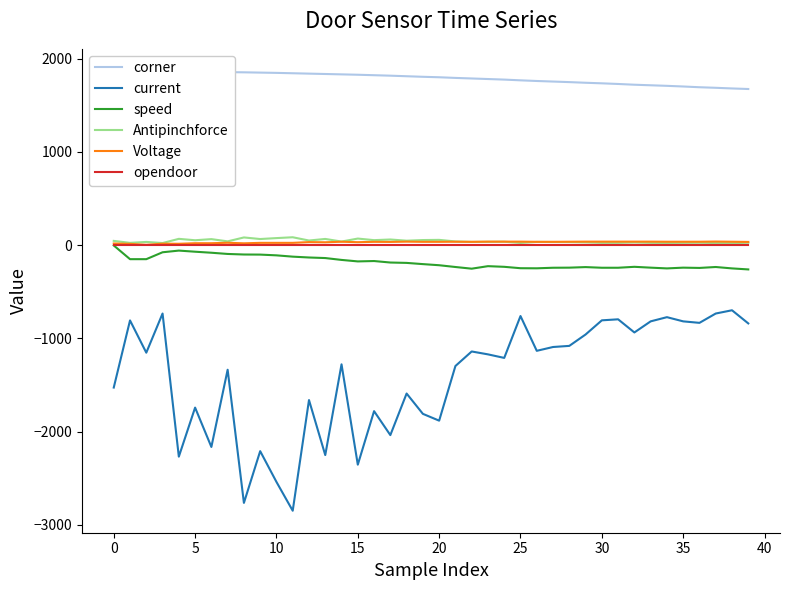

What is the maximum value shown in the chart?

1869